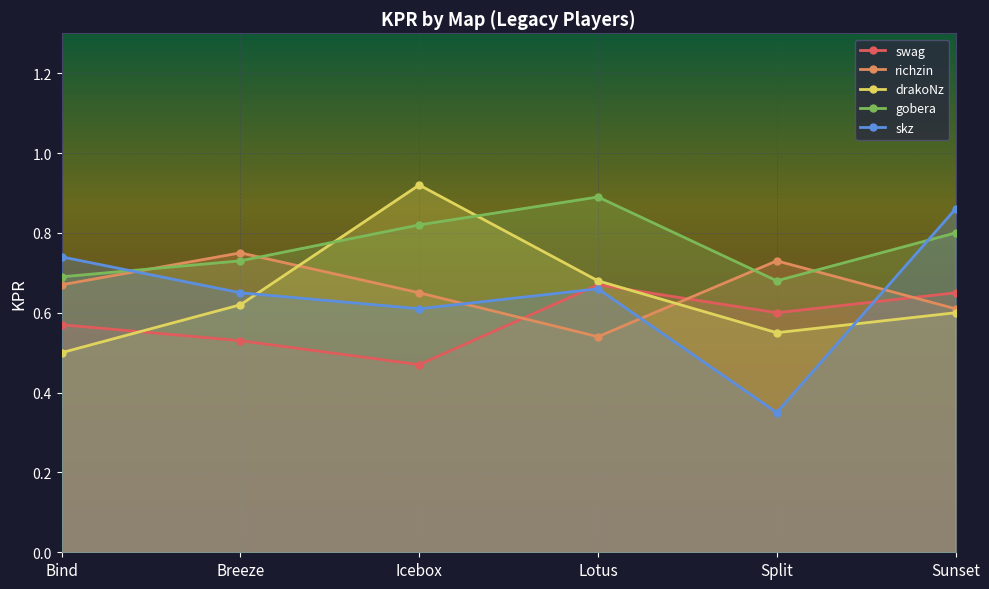

How many interior local peaks does the swag series have?

1